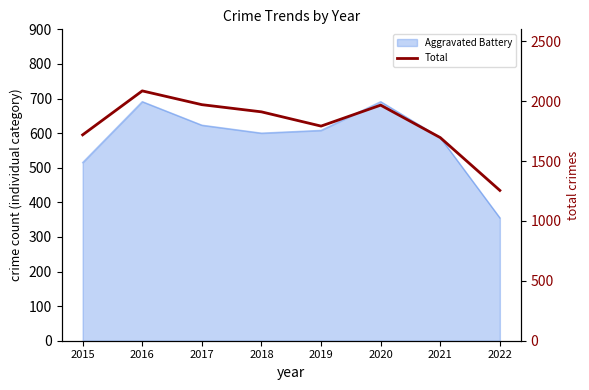

How many interior local peaks (higher than both neighbors) does the data have?

2